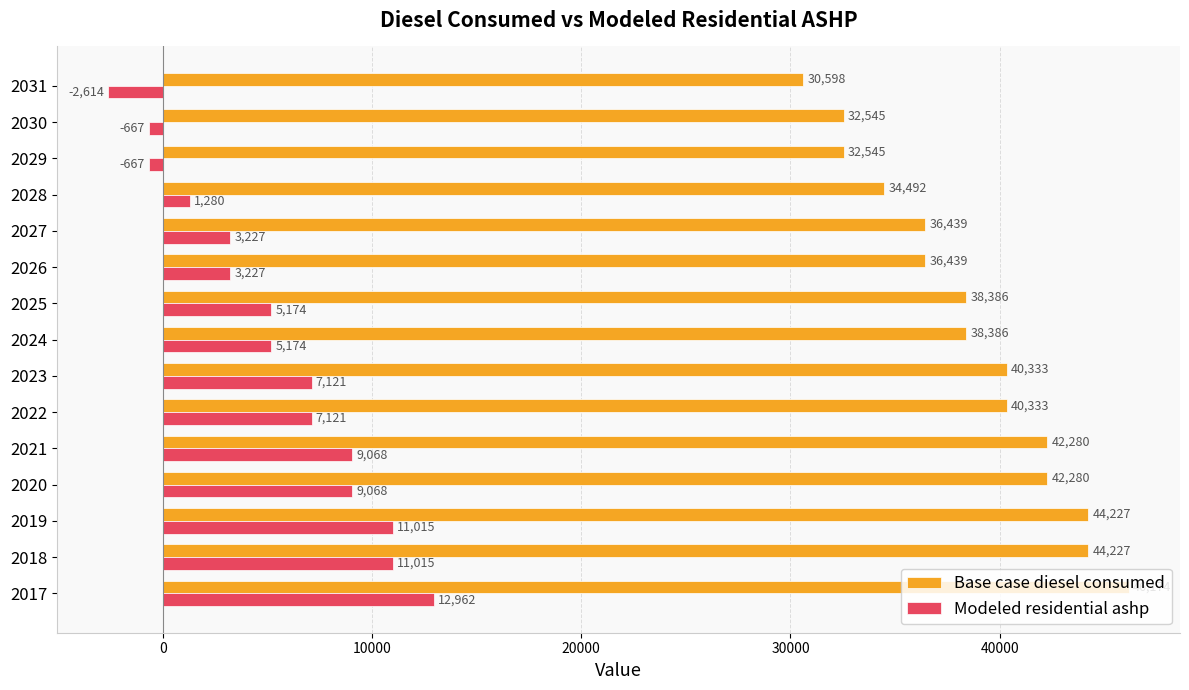

Which series has the largest total across all categories?

Base case diesel consumed